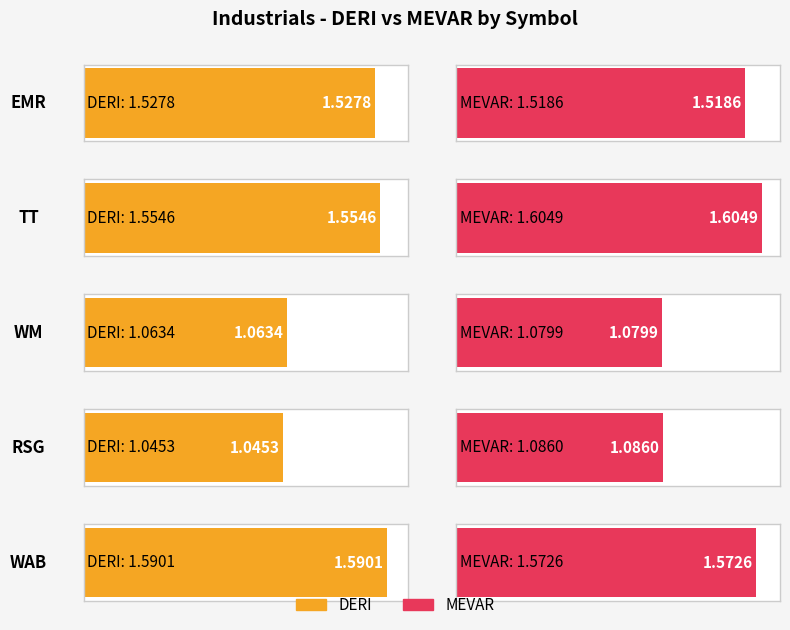

Between TT and WM, which is larger?

TT